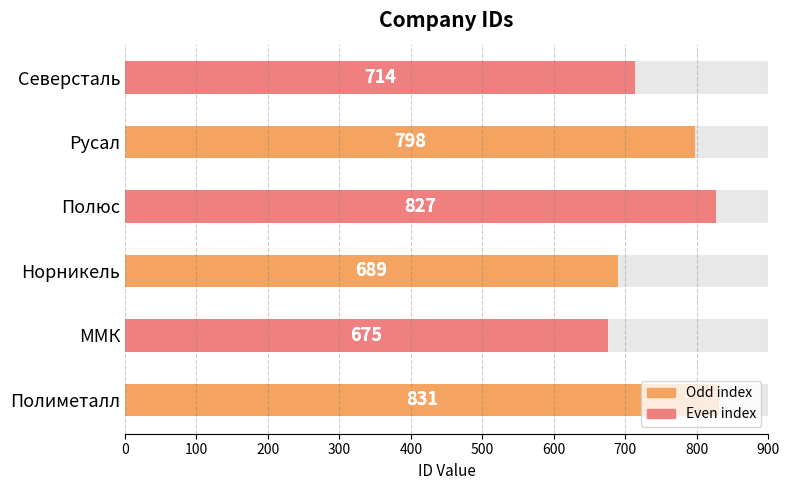

True or false: the data shows 207 at Русал.

False